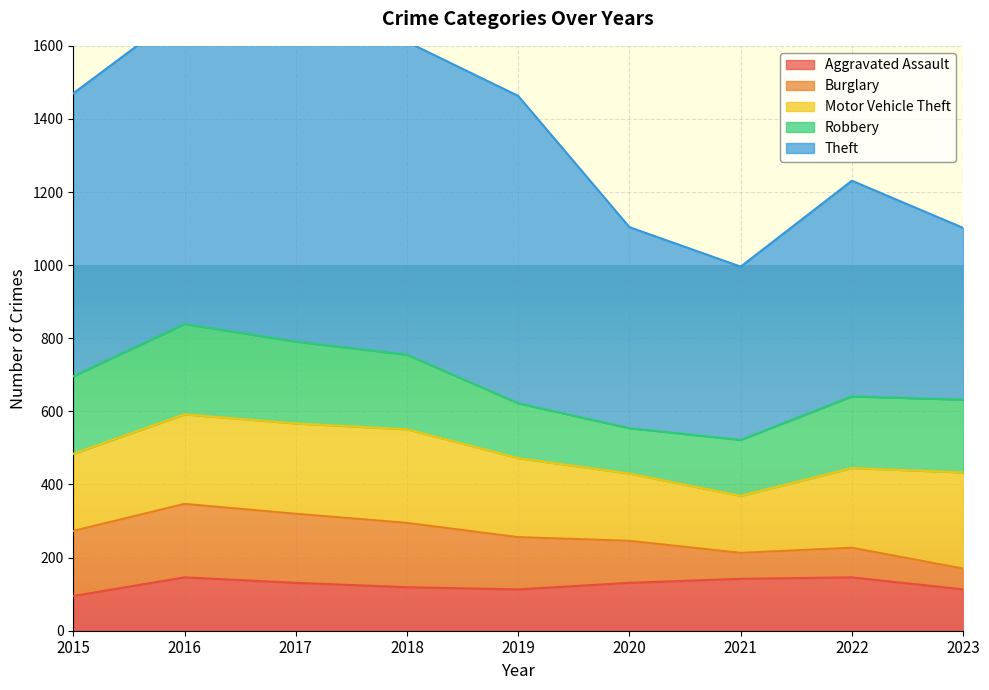

What is the highest value of the Robbery series?

247